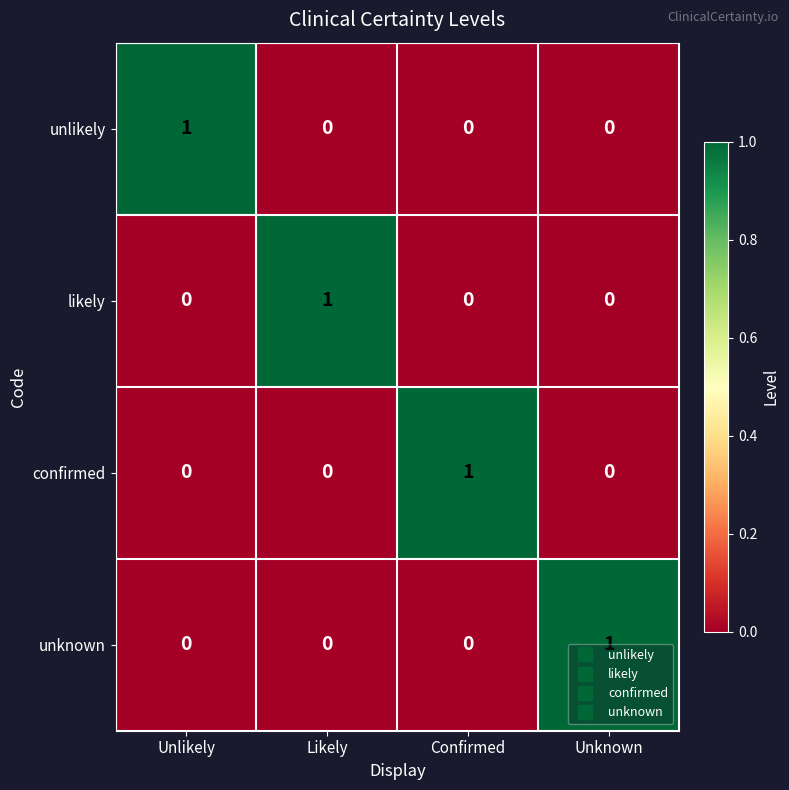

True or false: confirmed has a value of 1 at Confirmed.

True